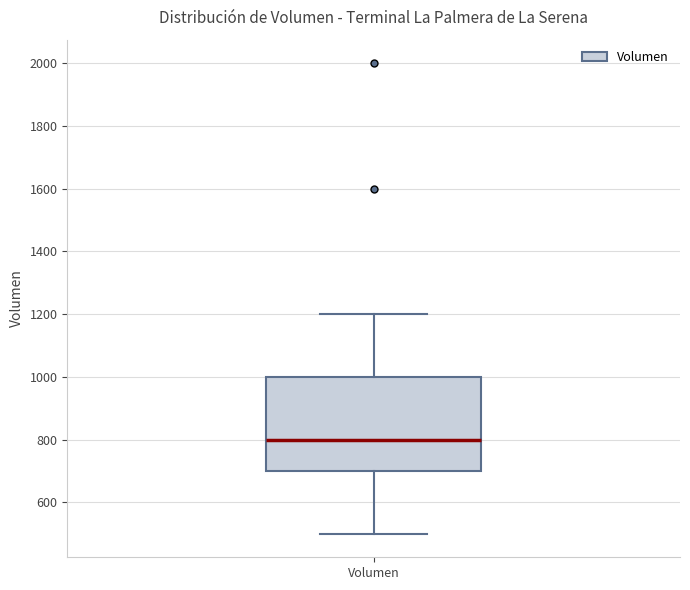

Read this box plot against the y-axis: the position of the median line, the range covered by the box, and the ends of both whiskers. The values are not printed on the chart, so give them approximately, as read against the axis.

median 800, box 700 to 1000, whiskers 500 to 1200